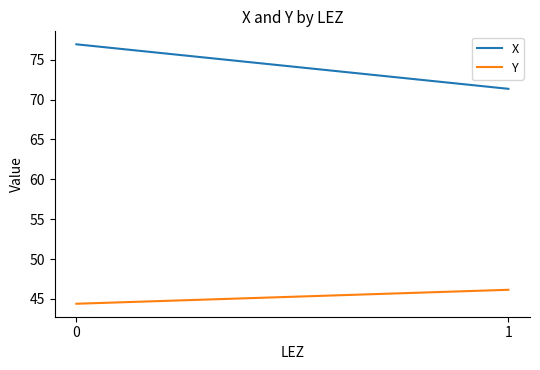

List the series in order of their overall mean, highest first.

X, Y